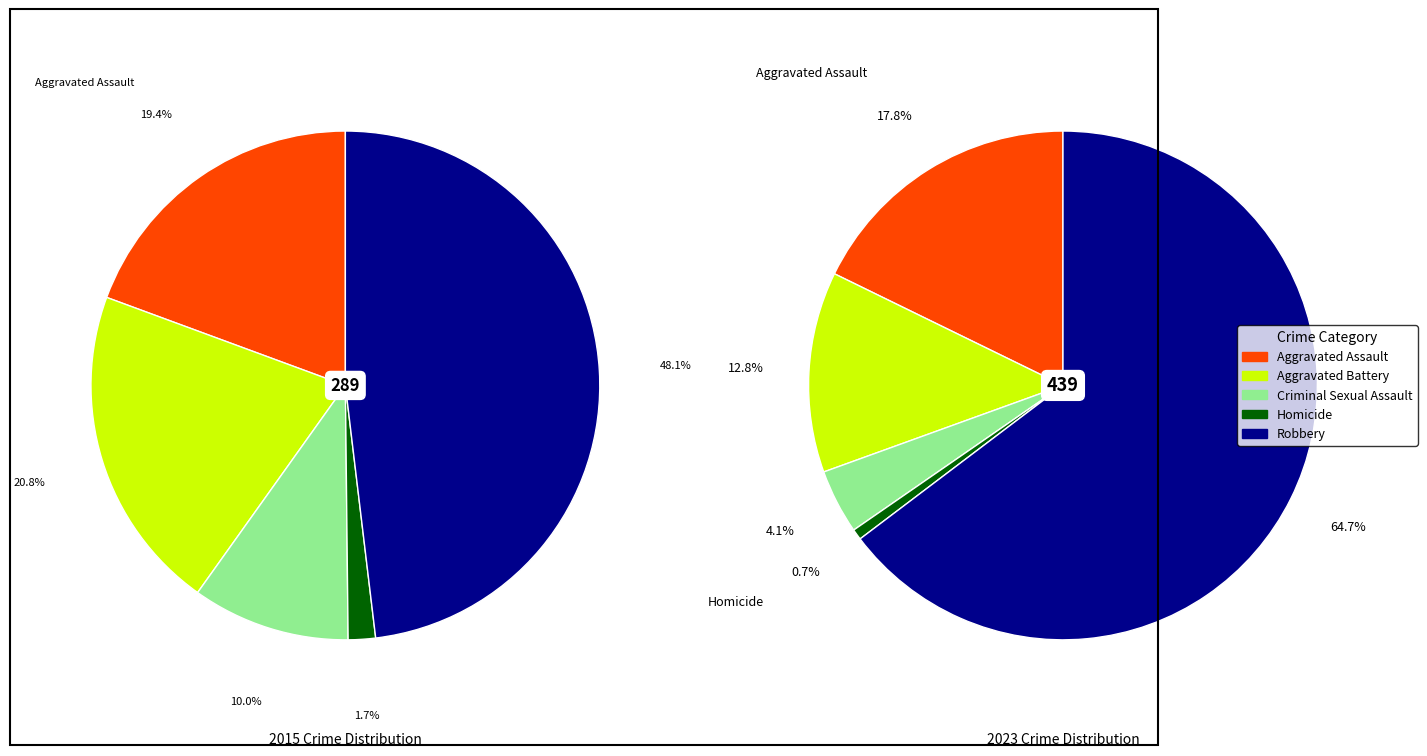

How many segments does this pie chart have?

5